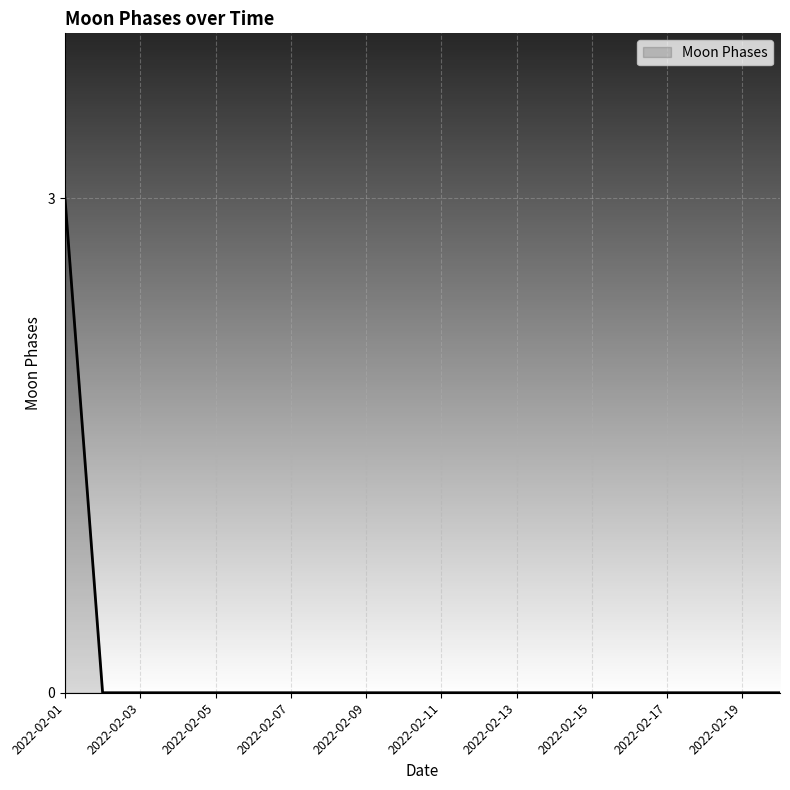

Reading left to right, what are all the values shown in this chart?

3	0	0	0	0	0	0	0	0	0	0	0	0	0	0	0	0	0	0	0